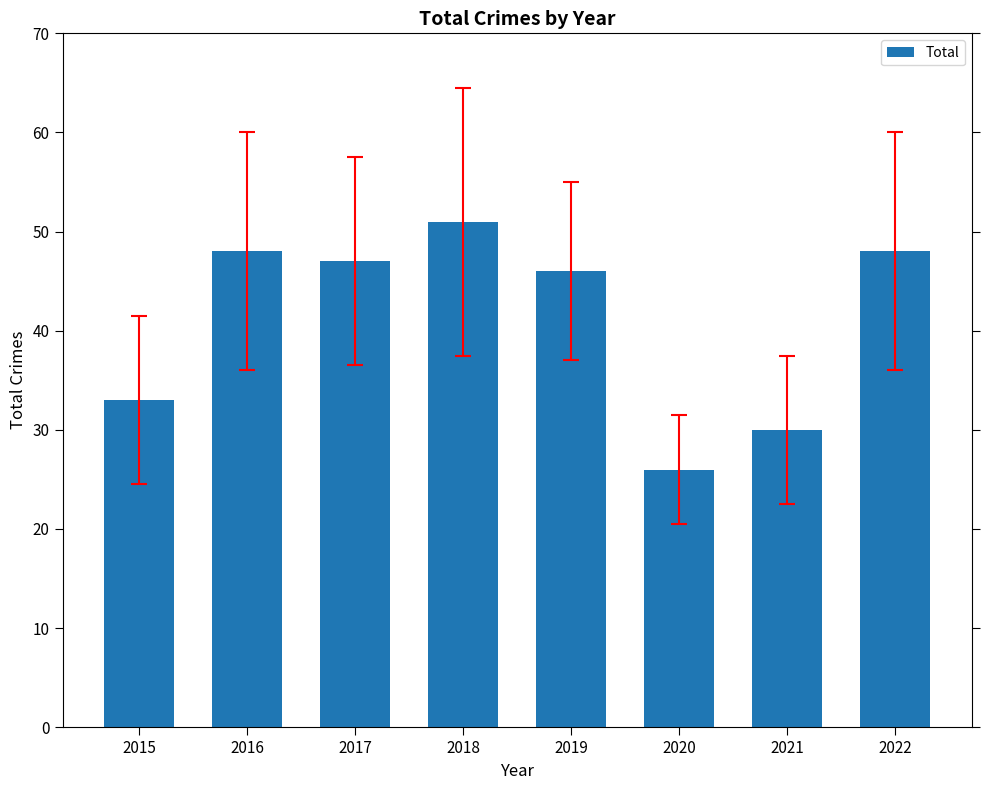

At which label is the value closest to 38?

2015